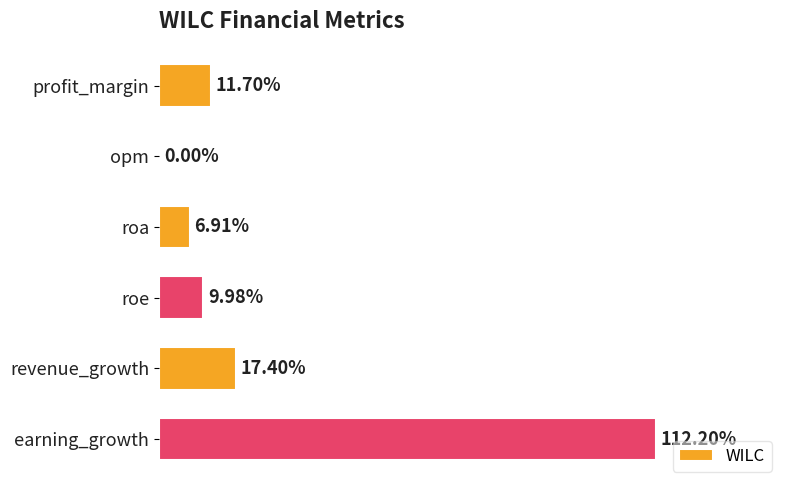

At which category does the chart reach its peak across all series?

earning_growth